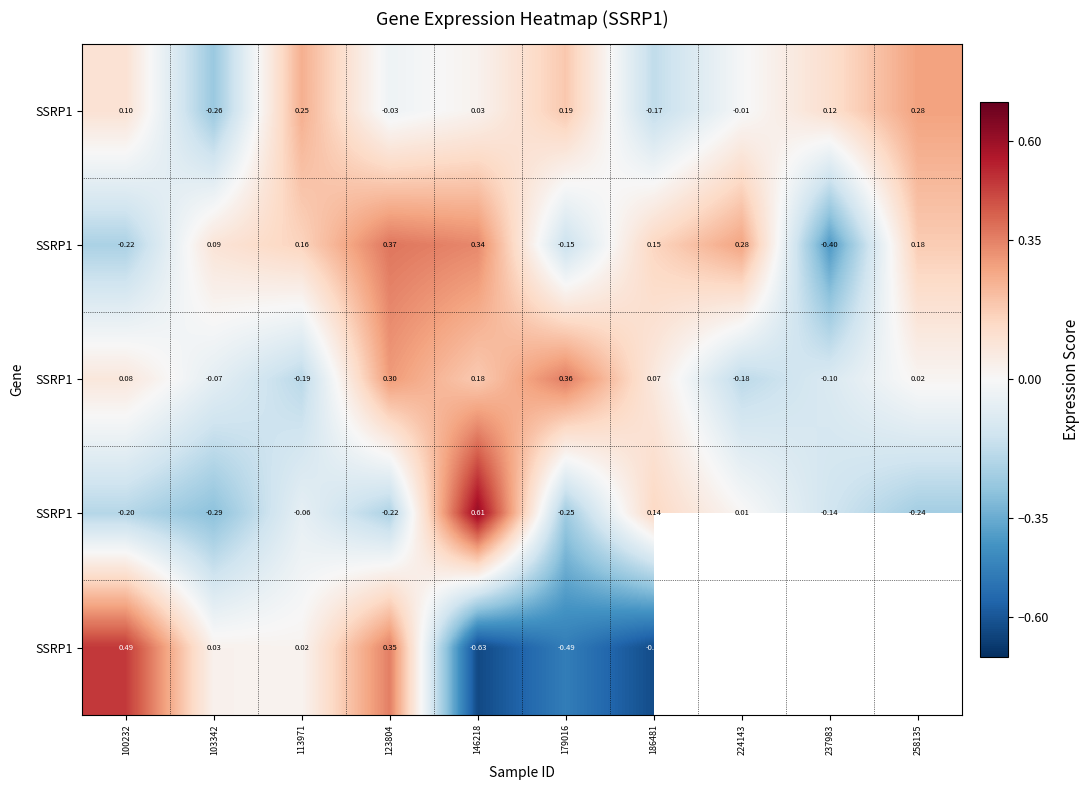

How many data points does each series have?

10